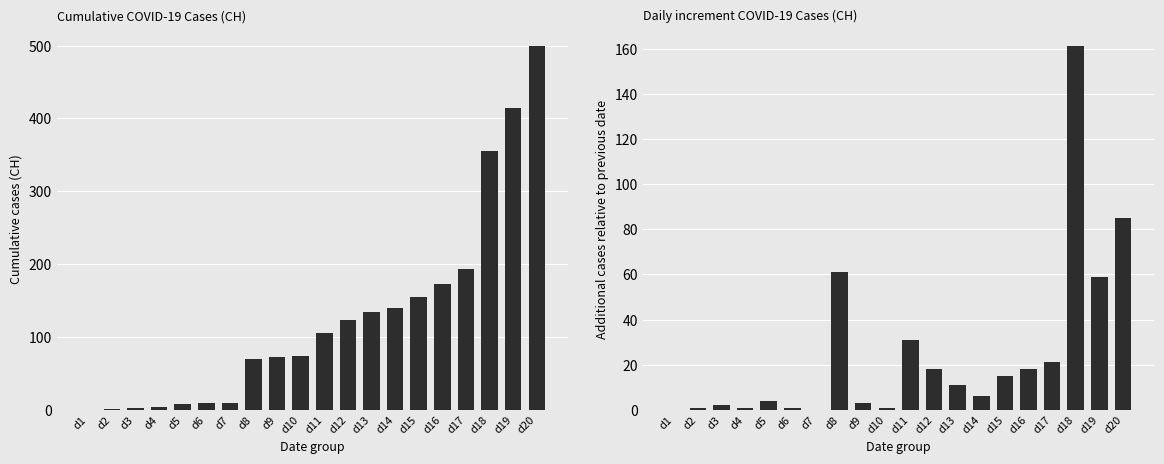

Where does the CH series first go above 105?

d12